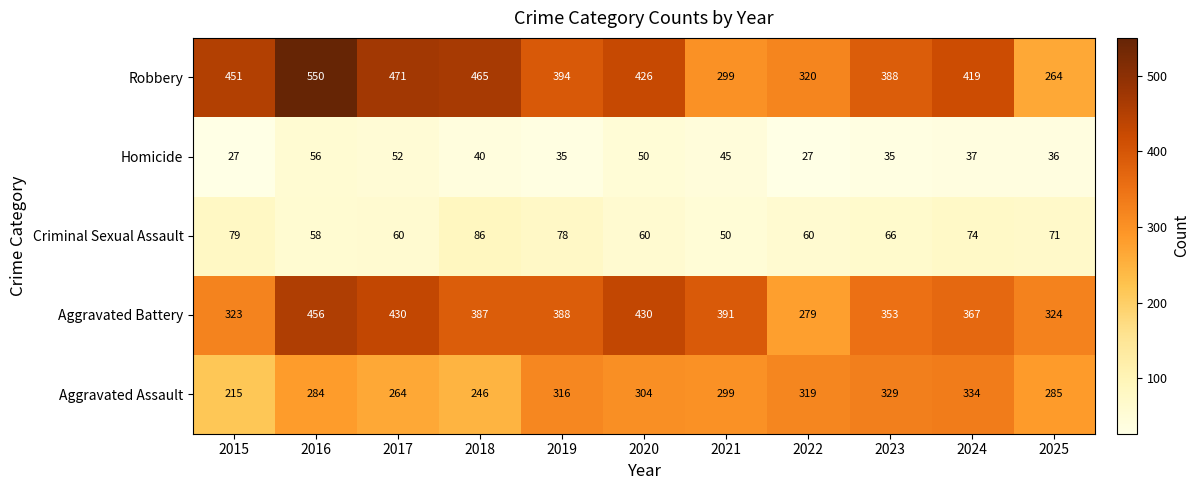

The value of Aggravated Assault at 2015 is 215. True or false?

True